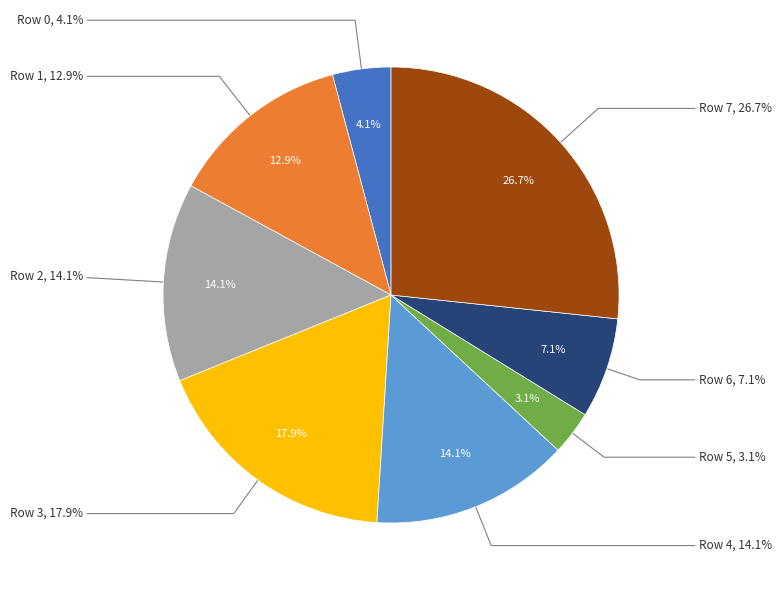

To the nearest percent, what percentage of the pie is Row 0?

4%